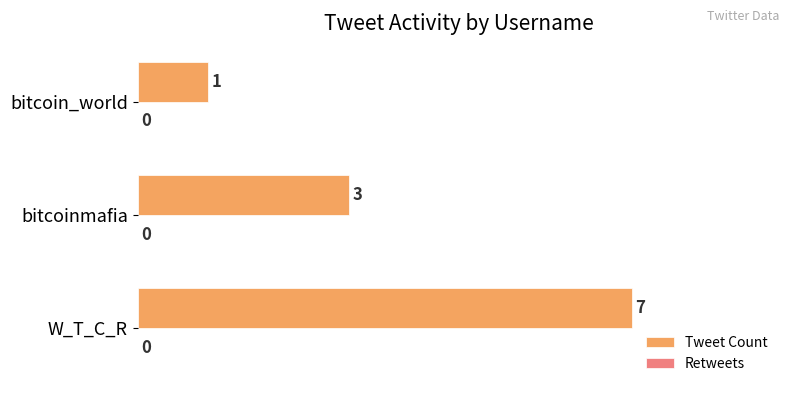

Is it true that the value at W_T_C_R is 7?

True